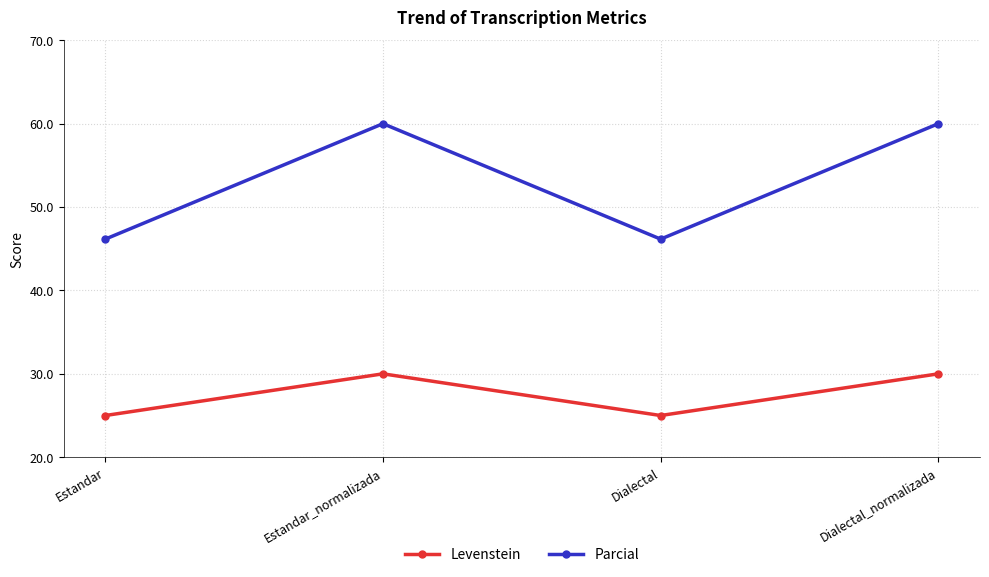

What is the value of the Levenstein point at the 4th from the left?

30.0